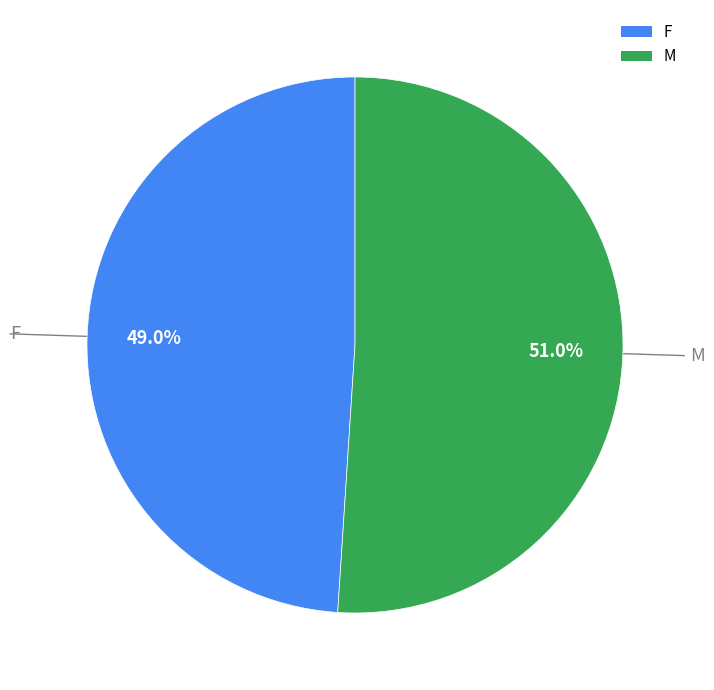

Combined, do F and M account for over 50%?

Yes